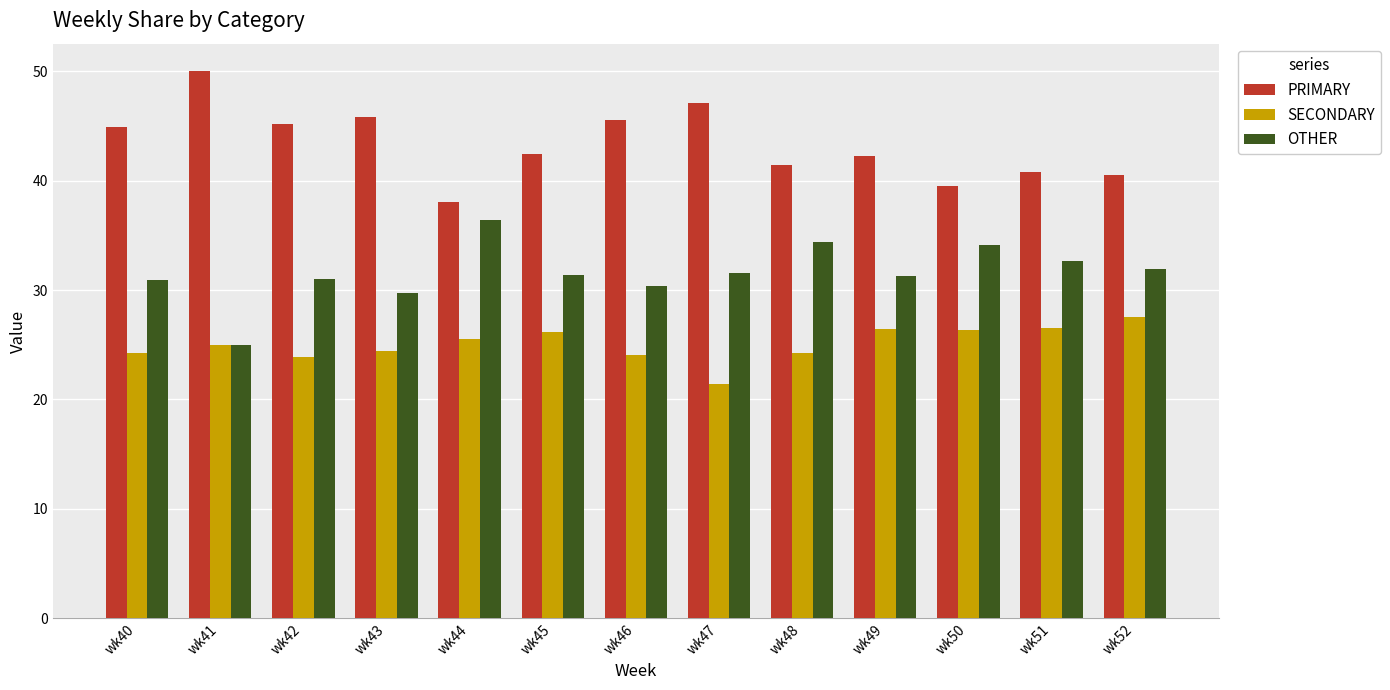

What are all the series names shown in the legend?

PRIMARY, SECONDARY, OTHER